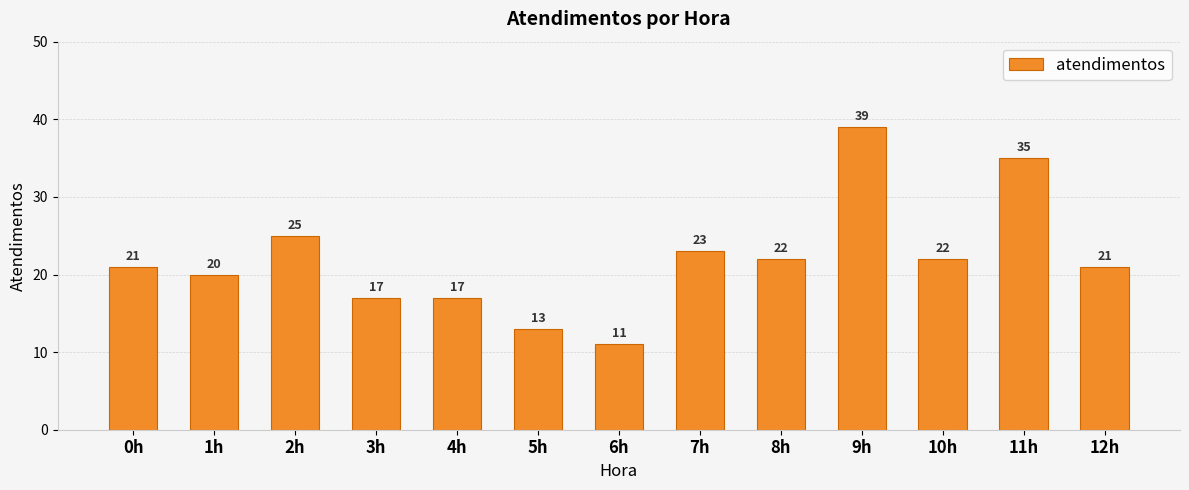

Which label corresponds to the smallest value in the chart?

6h